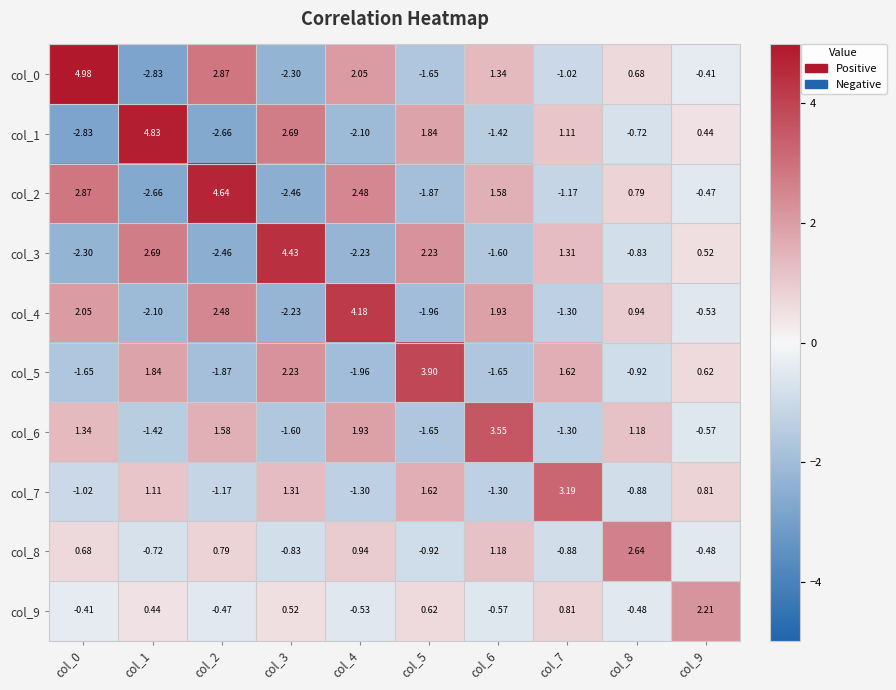

Is the value of col_5 at col_7 greater than the value of col_0 at col_9?

Yes